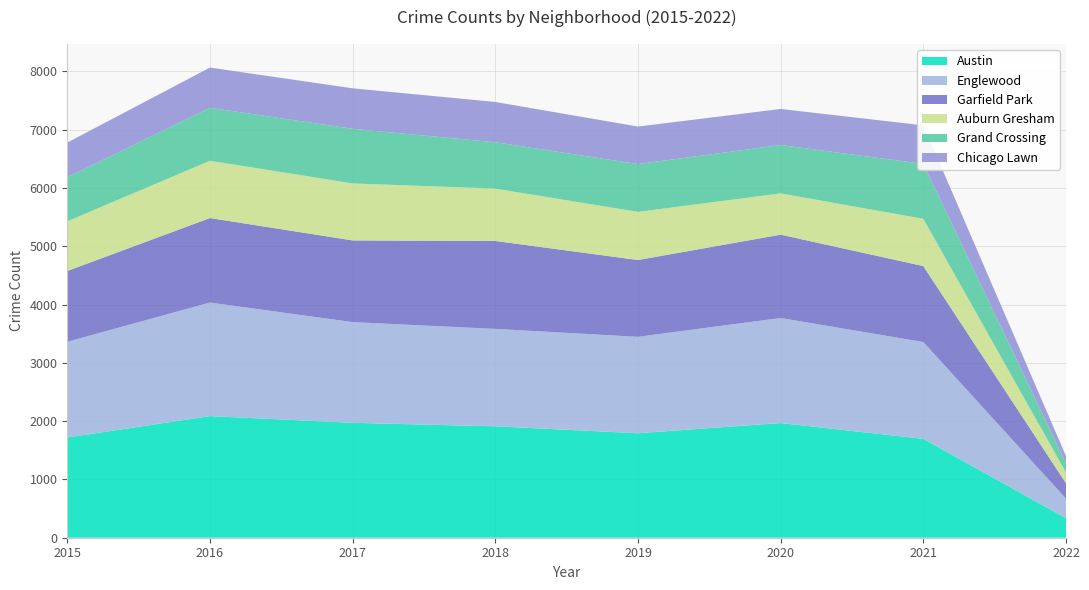

Reading right to left, extract all data points from this chart.

Austin: 2022=335	2021=1696	2020=1967	2019=1792	2018=1911	2017=1971	2016=2086	2015=1719
Englewood: 2022=336	2021=1660	2020=1802	2019=1654	2018=1671	2017=1727	2016=1948	2015=1642
Garfield Park: 2022=263	2021=1303	2020=1429	2019=1317	2018=1508	2017=1401	2016=1449	2015=1214
Auburn Gresham: 2022=185	2021=811	2020=708	2019=826	2018=898	2017=978	2016=983	2015=852
Grand Crossing: 2022=156	2021=942	2020=829	2019=820	2018=795	2017=936	2016=908	2015=754
Chicago Lawn: 2022=125	2021=661	2020=619	2019=643	2018=691	2017=695	2016=690	2015=596